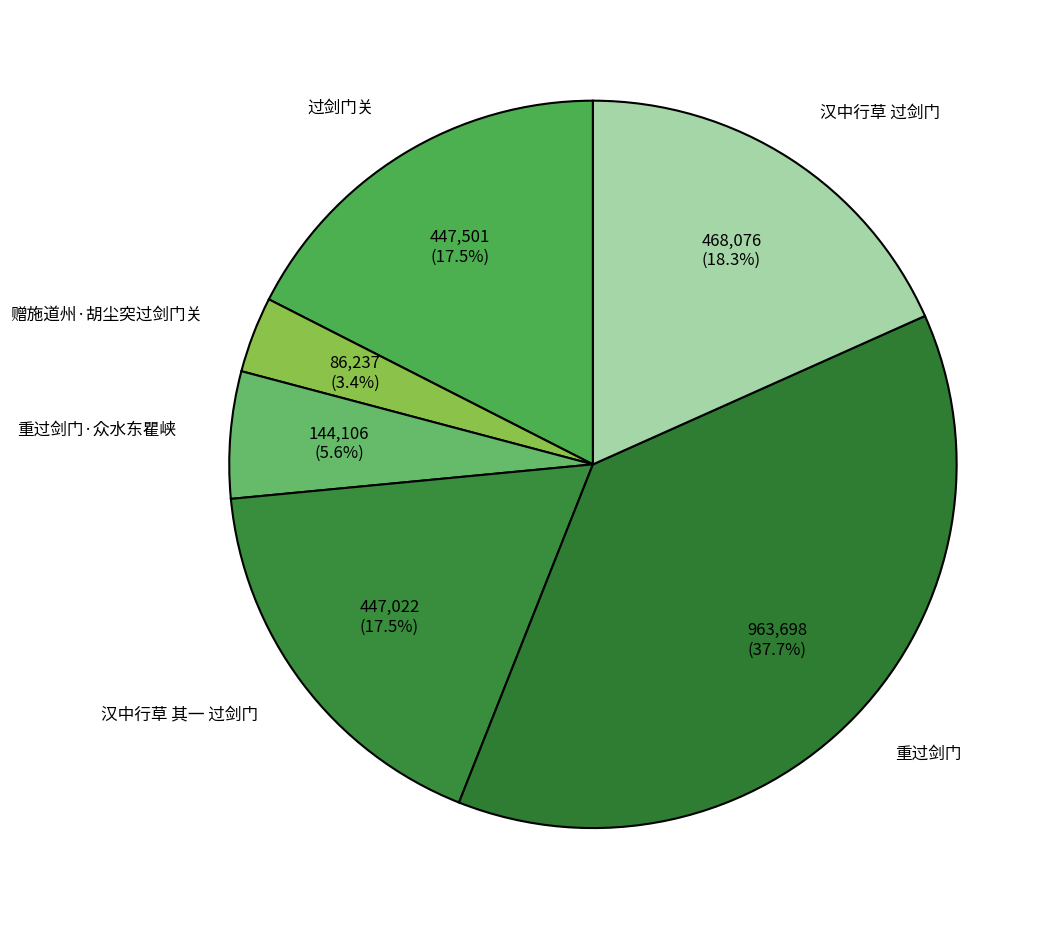

How many slices are in this pie chart?

6